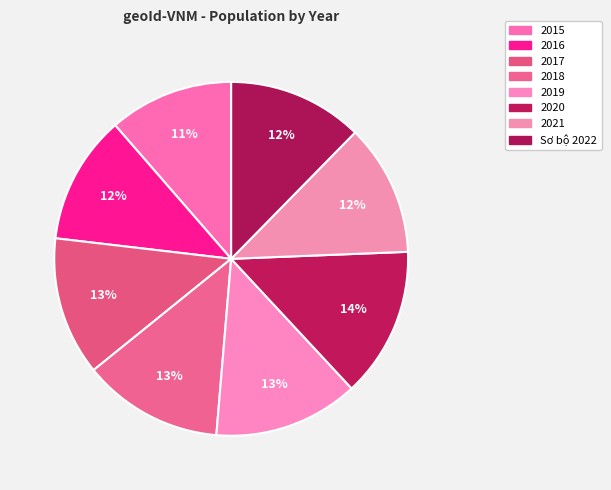

How many segments does this pie chart have?

8